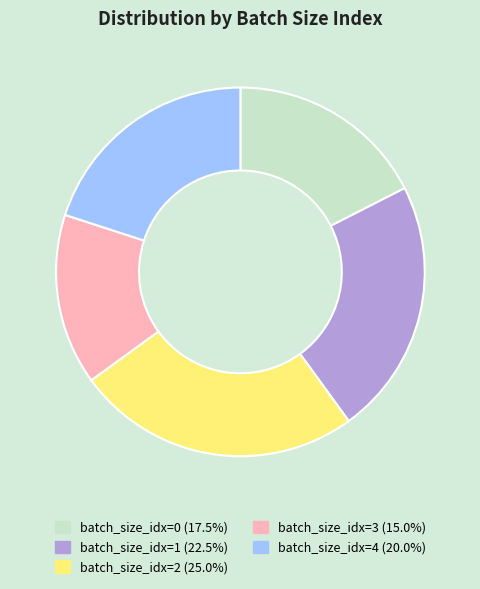

Approximately how many times larger is the value at batch_size_idx=2 (25.0%) compared to batch_size_idx=4 (20.0%)?

1.3